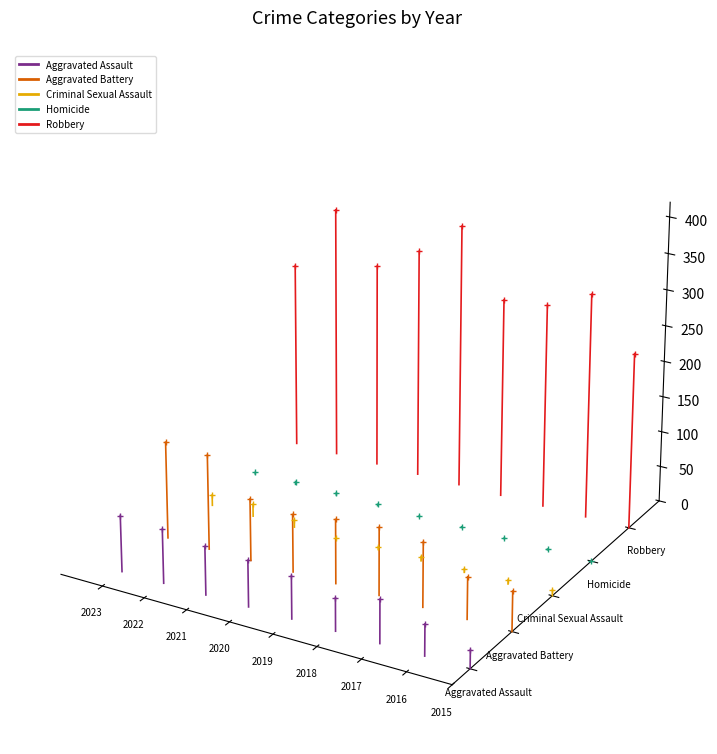

The value of Robbery at 2016 is 0.0. True or false?

False